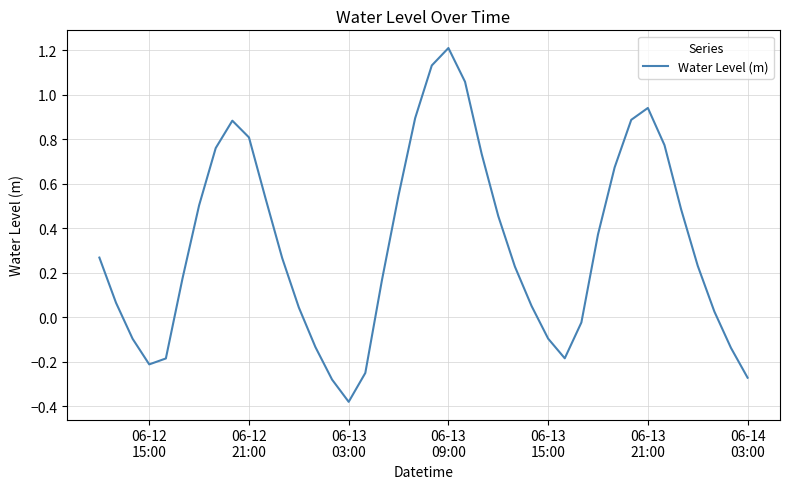

What is the difference between the maximum and minimum values?

1.6